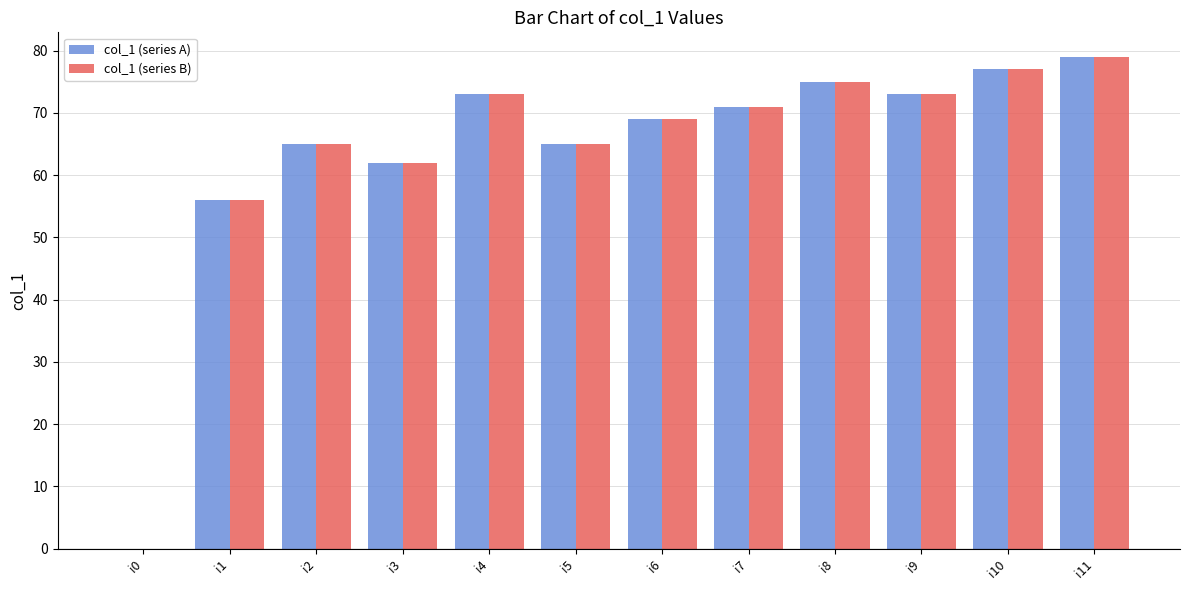

What is the sum of all col_1 (series A) values?

765